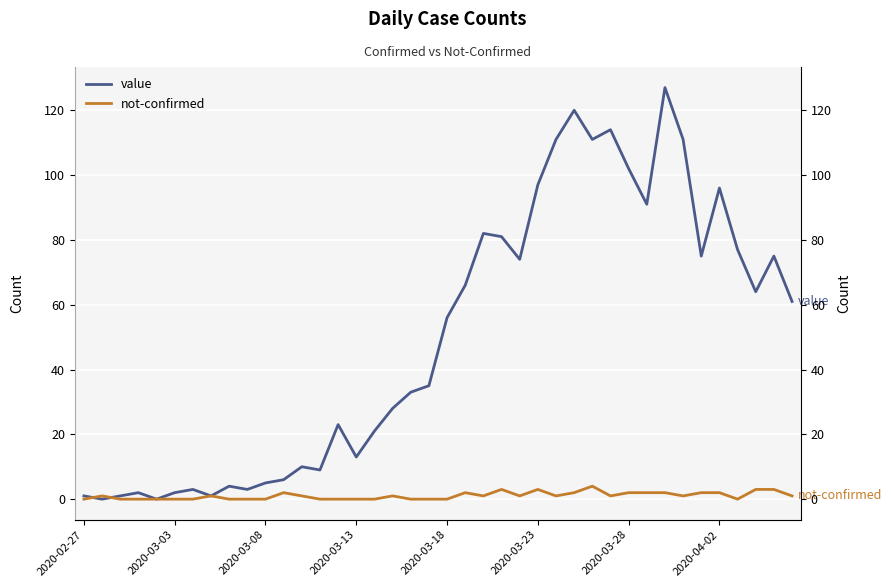

True or false: value and not-confirmed intersect in this chart.

True